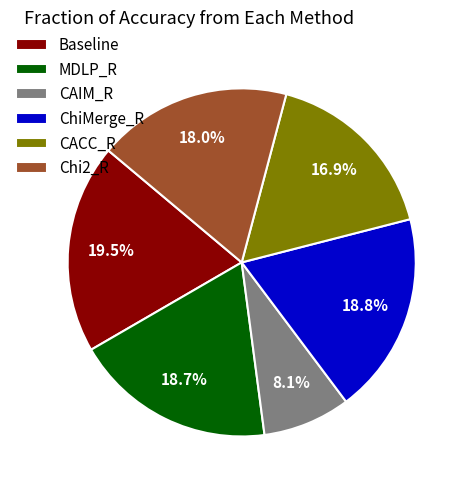

To the nearest percent, what is the difference between the Baseline and MDLP_R slice percentages?

1%